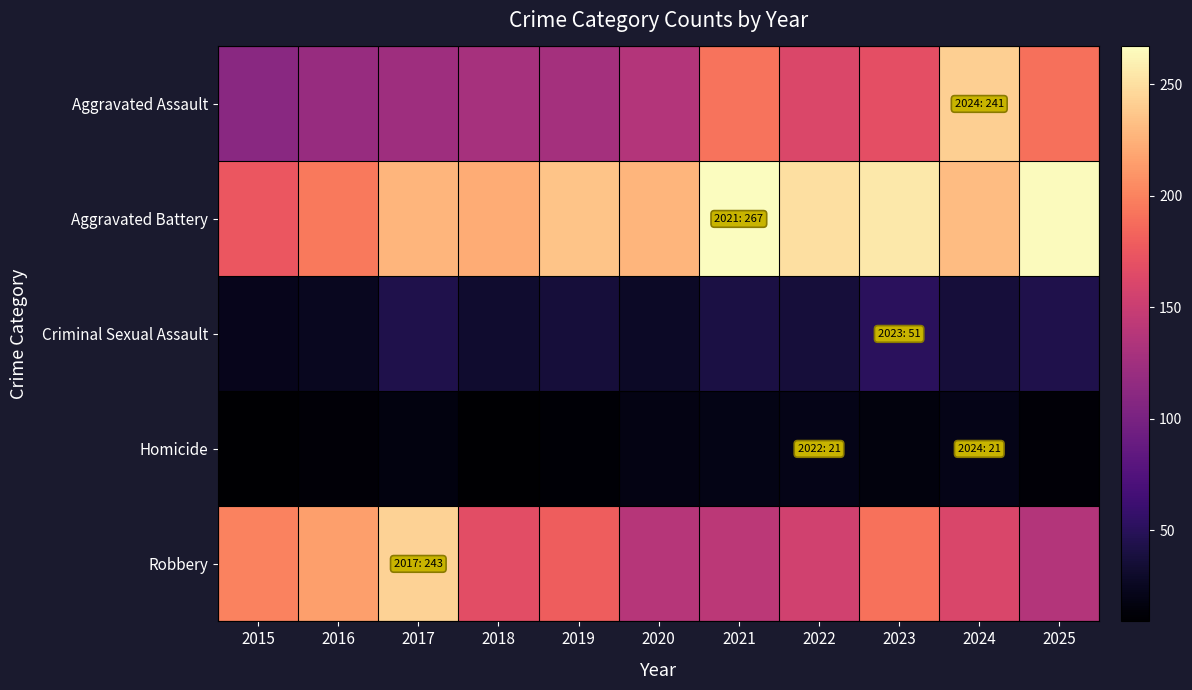

What is the maximum value shown in the chart?

267